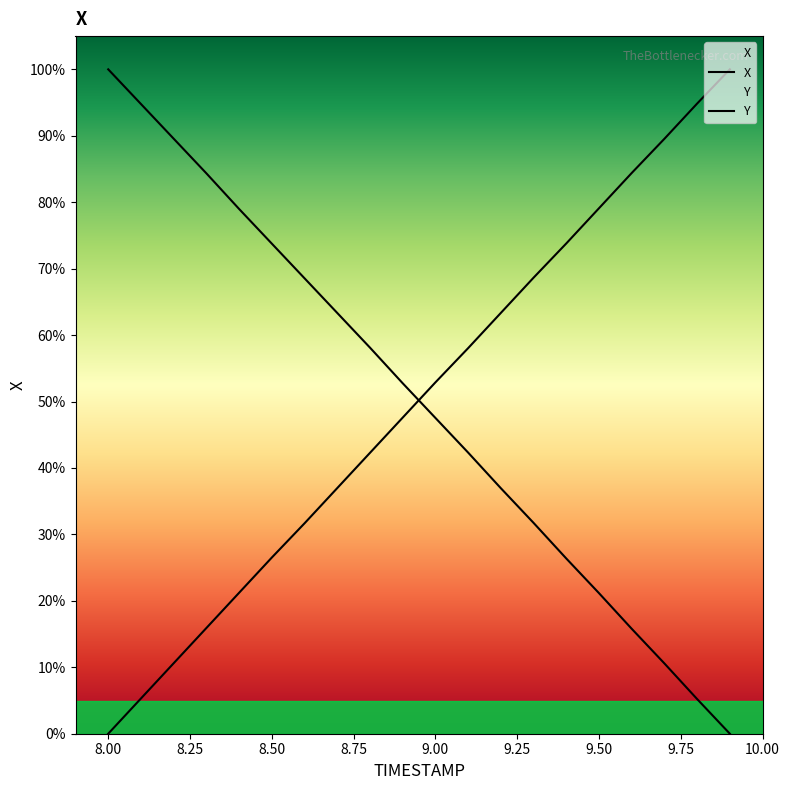

True or false: Y has a value of 31.7 at 9.3.

True